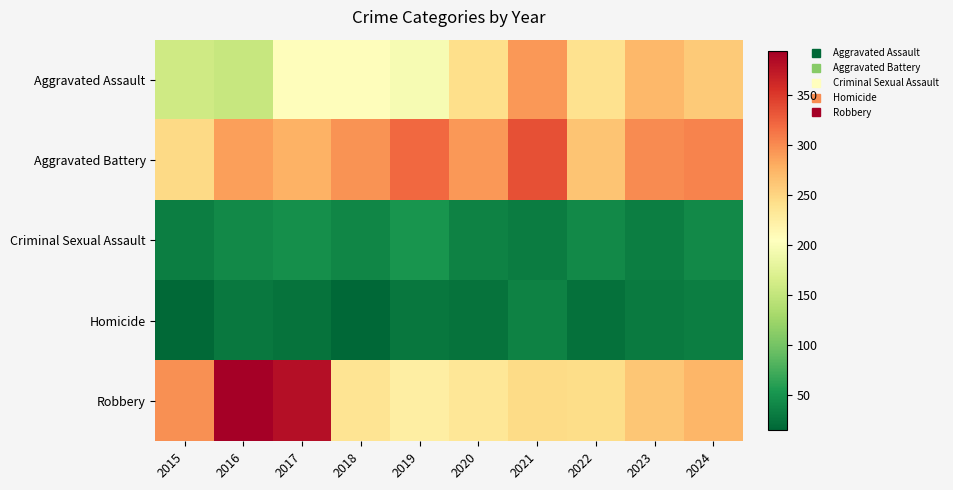

Which has a higher value, 2017 or 2020?

2020